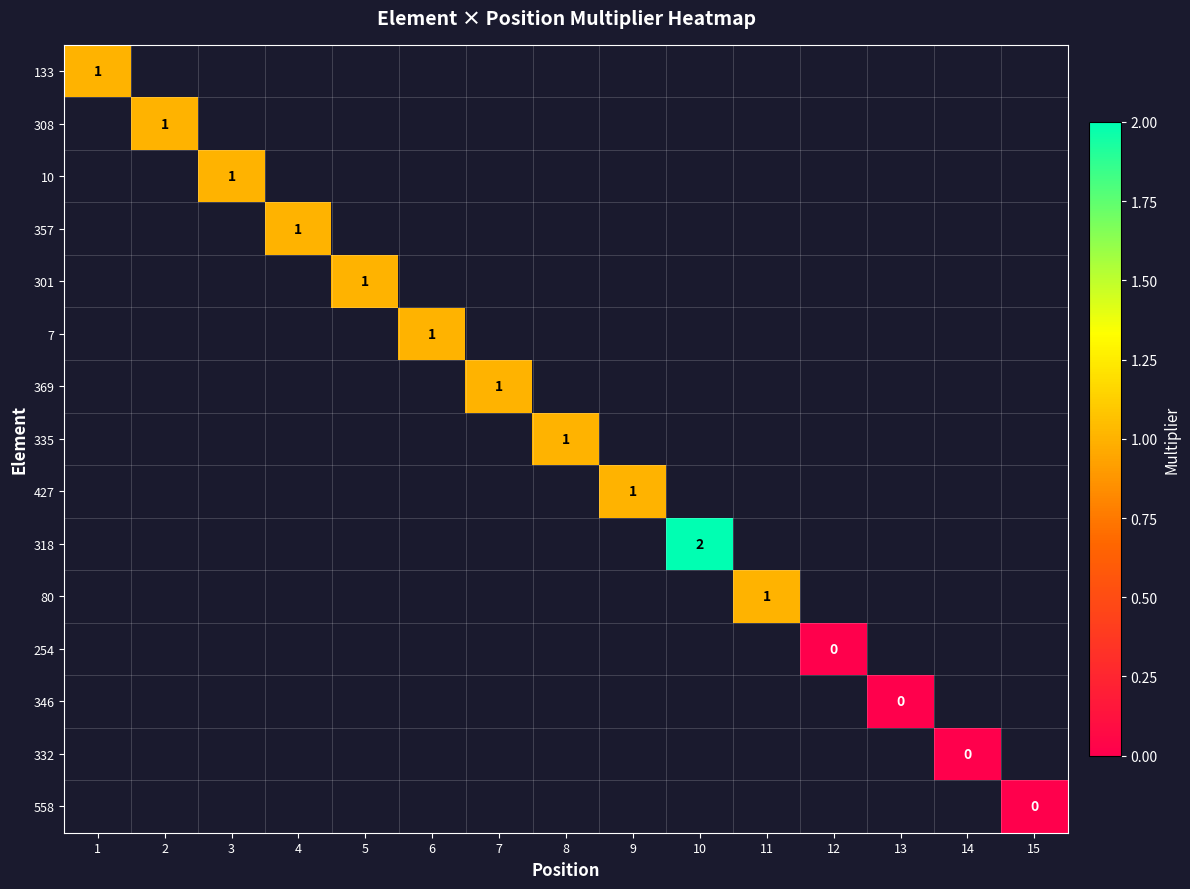

At which label is 133 closest to 1?

1